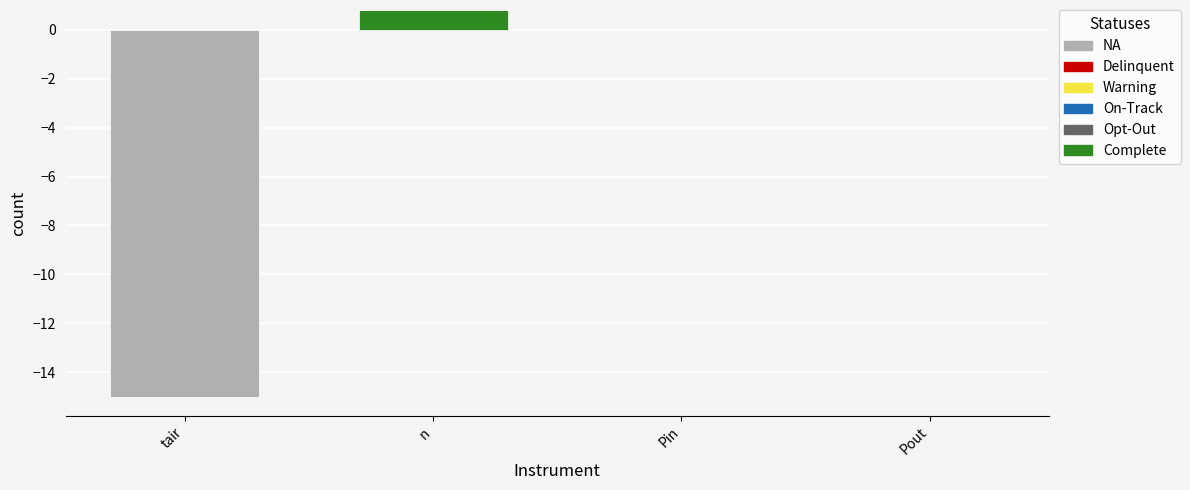

What is the label of the 2nd bar from the left?

n